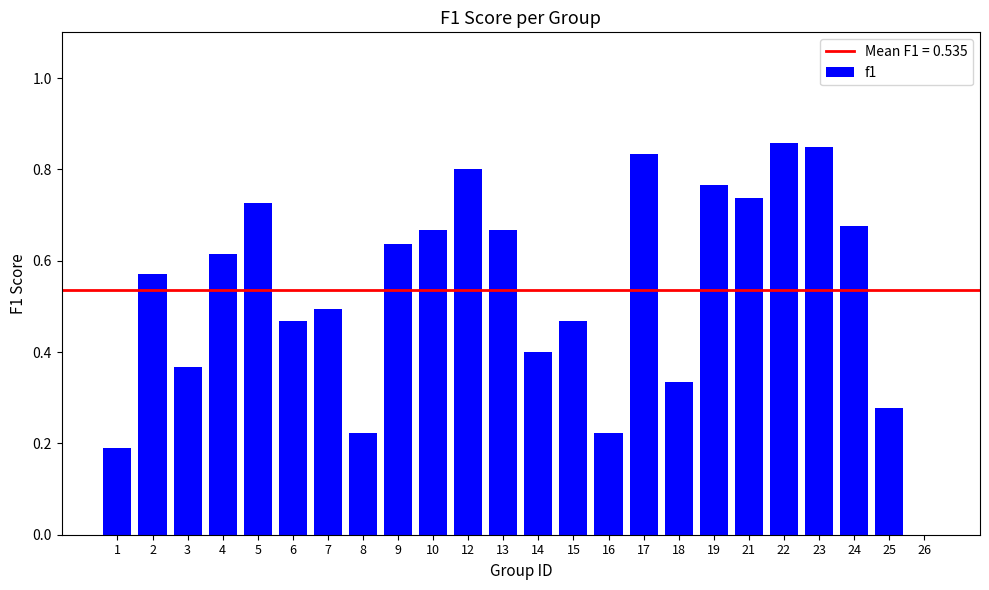

Between 2 and 21, which is larger?

21